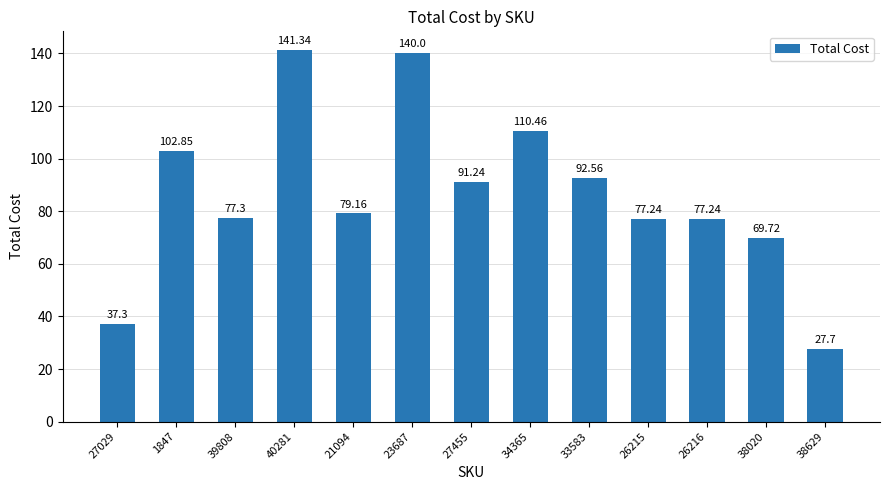

Which category has the lowest value across all series?

38629